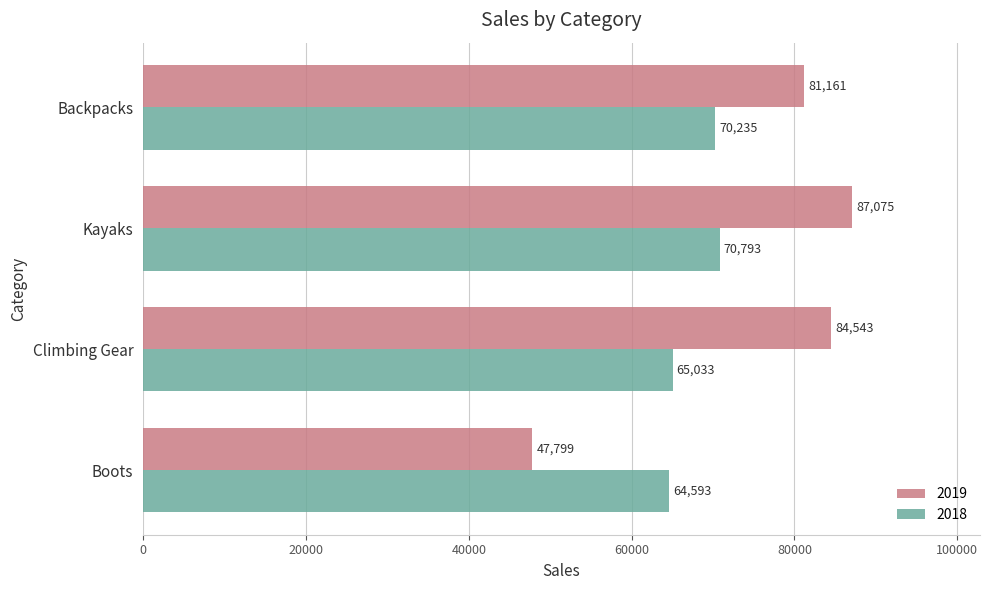

At how many categories does at least one series exceed 74893?

3